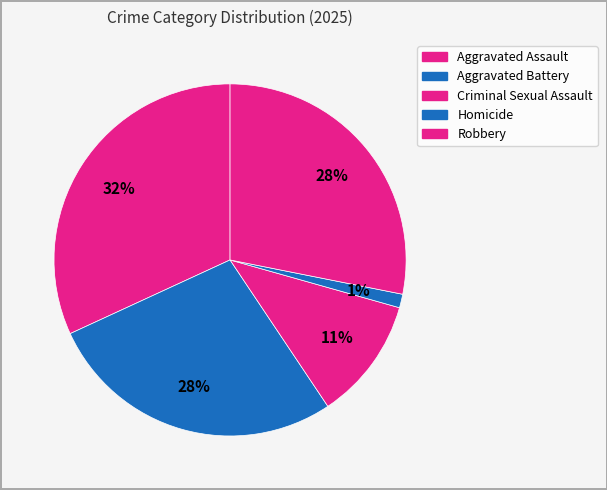

How many segments does this pie chart have?

5